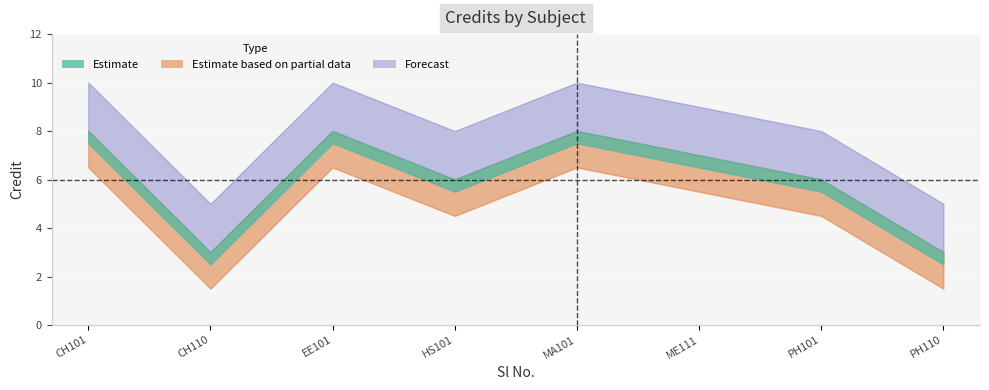

List the labels in order of value, largest first.

1, 3, 5, 6, 4, 7, 2, 8